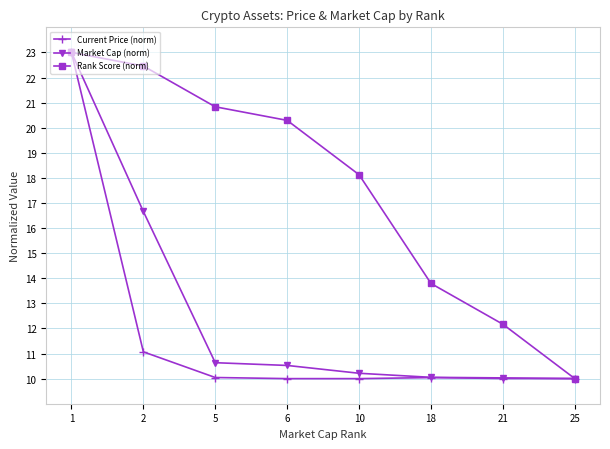

What is the difference between the Current Price (norm) values at 5 and 1?

13.0